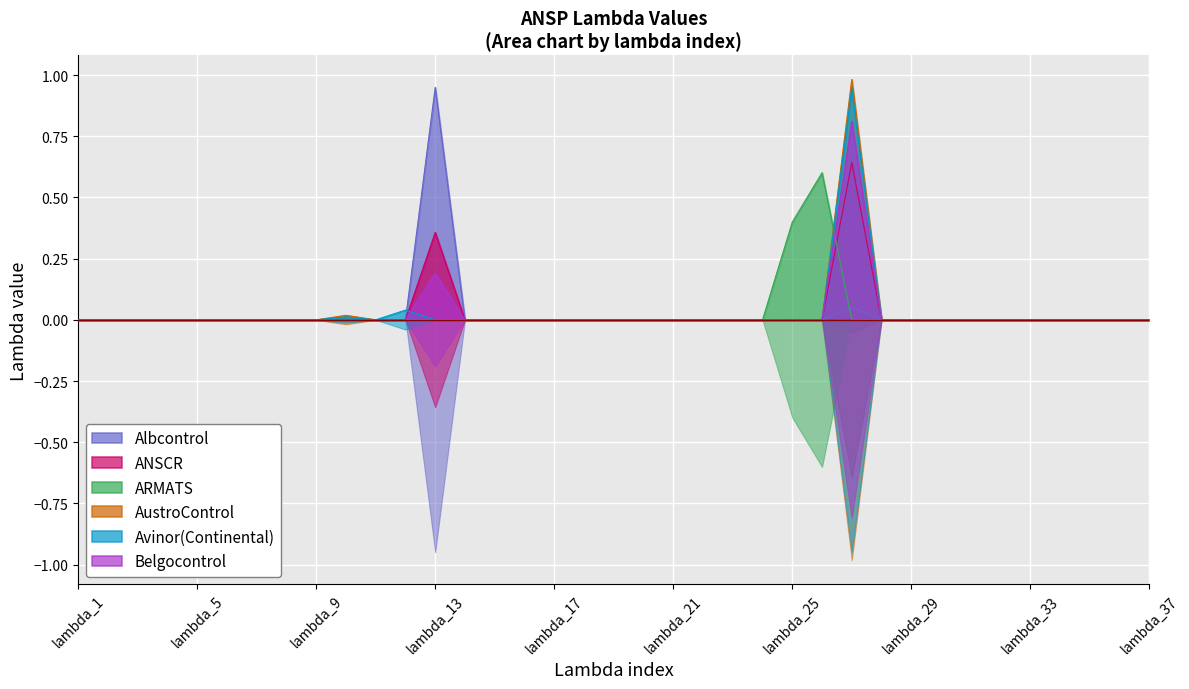

How many lines are shown in the chart?

6